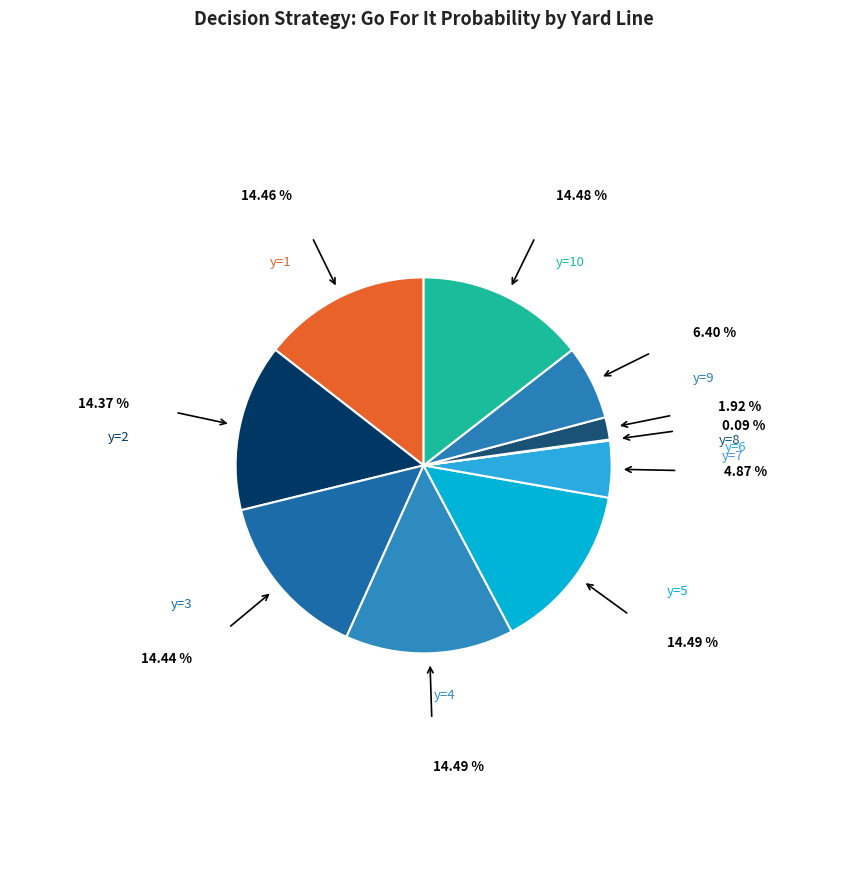

To the nearest percent, what is the average slice percentage?

10%